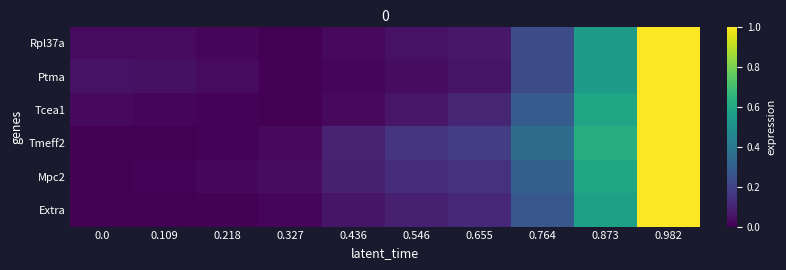

At which category is the sum across all series the highest?

0.982